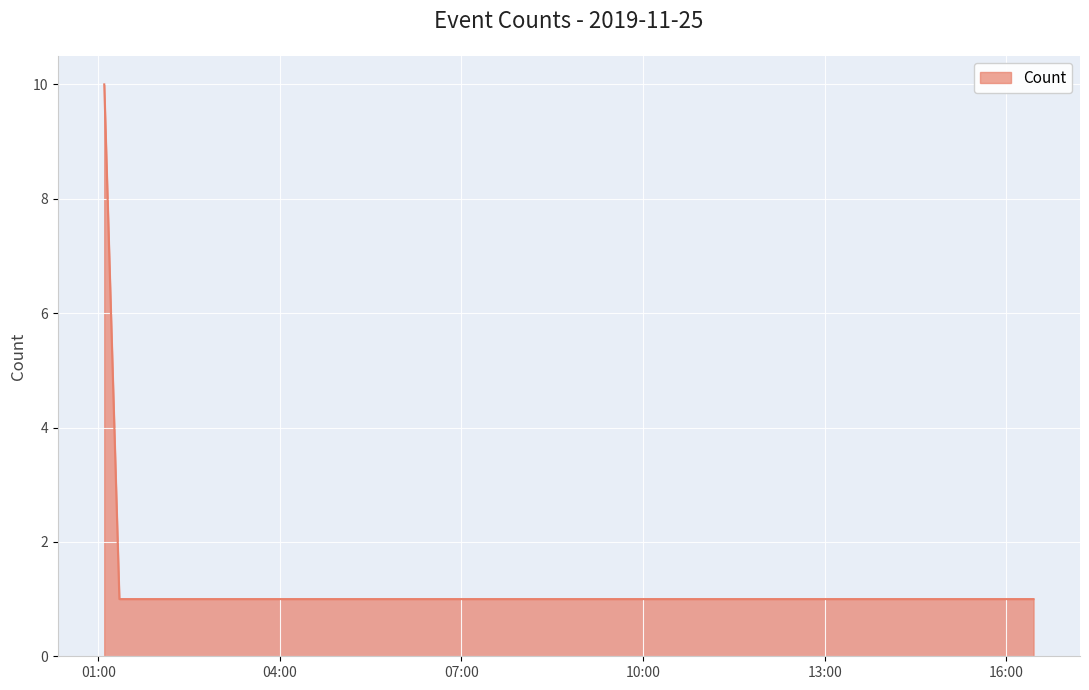

What is the smallest value displayed?

1